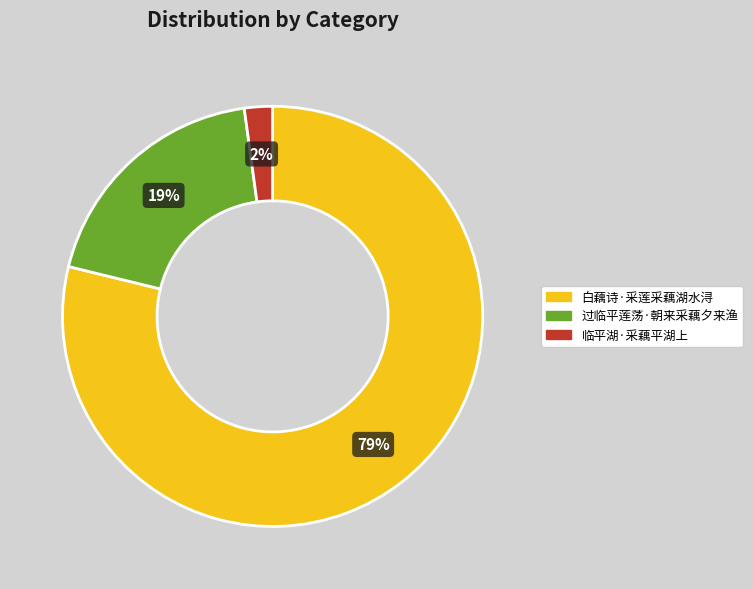

Is it true that 过临平莲荡·朝来采藕夕来渔 is 19% of the pie?

True